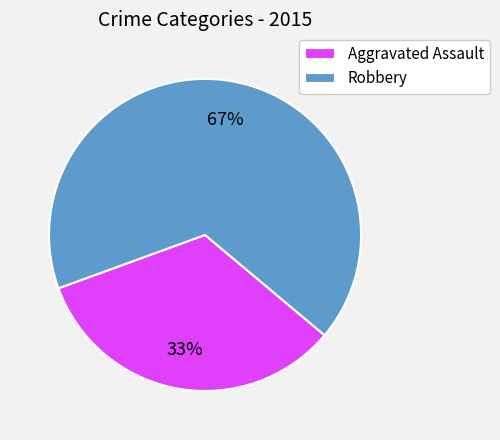

What percentage is the Robbery slice, to the nearest percent?

67%